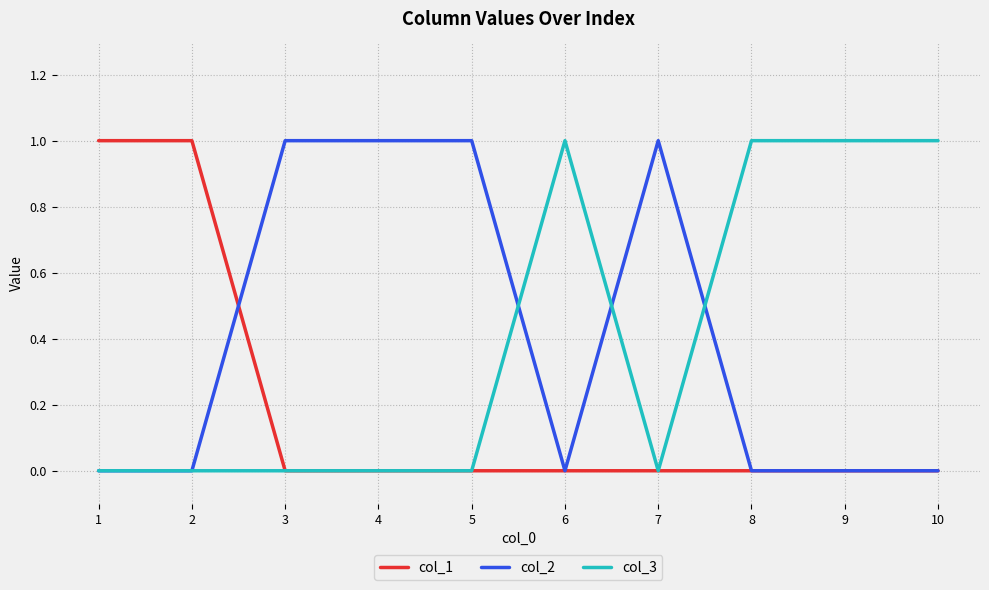

What is the difference between the maximum and minimum values in the col_3 series?

1